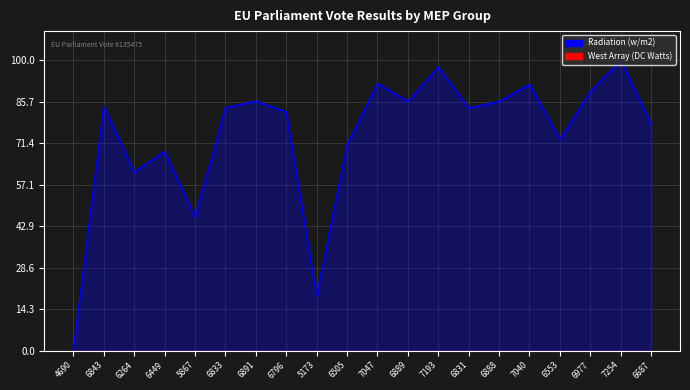

Reading left to right, transcribe all the data shown in this chart.

4690=0.0	6843=84.0	6264=61.4	6449=68.6	5867=45.9	6833=83.6	6891=85.8	6796=82.1	5173=18.8	6505=70.8	7047=91.9	6889=85.8	7193=97.6	6831=83.5	6888=85.7	7040=91.7	6553=72.7	6977=89.2	7254=100.0	6687=77.9